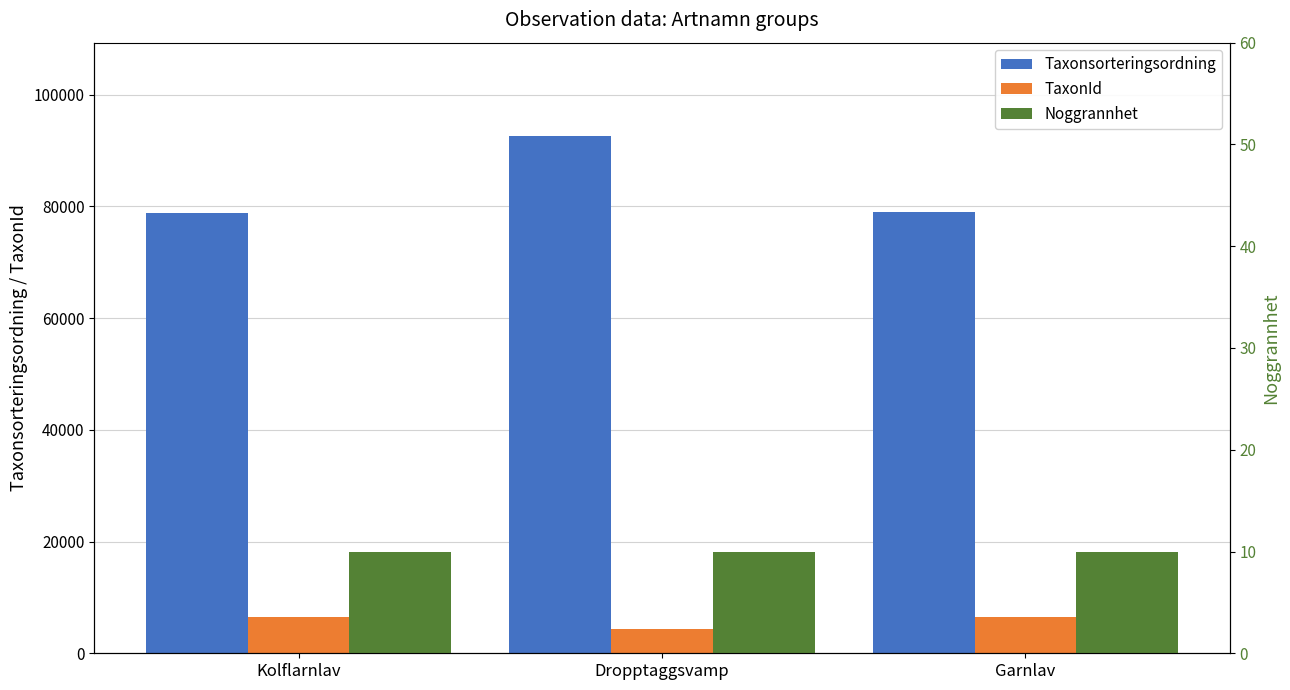

Rank the series at Dropptaggsvamp from highest to lowest value.

Taxonsorteringsordning, TaxonId, Noggrannhet